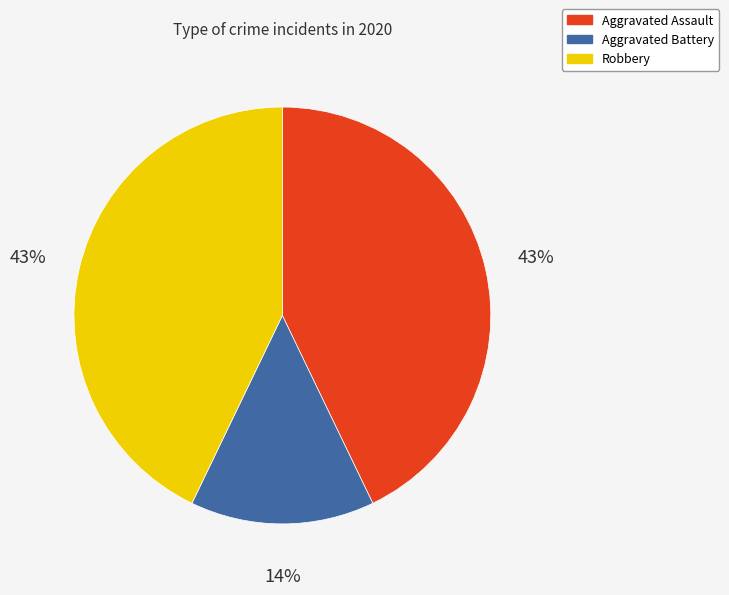

The Aggravated Assault slice represents 56% of the pie. True or false?

False